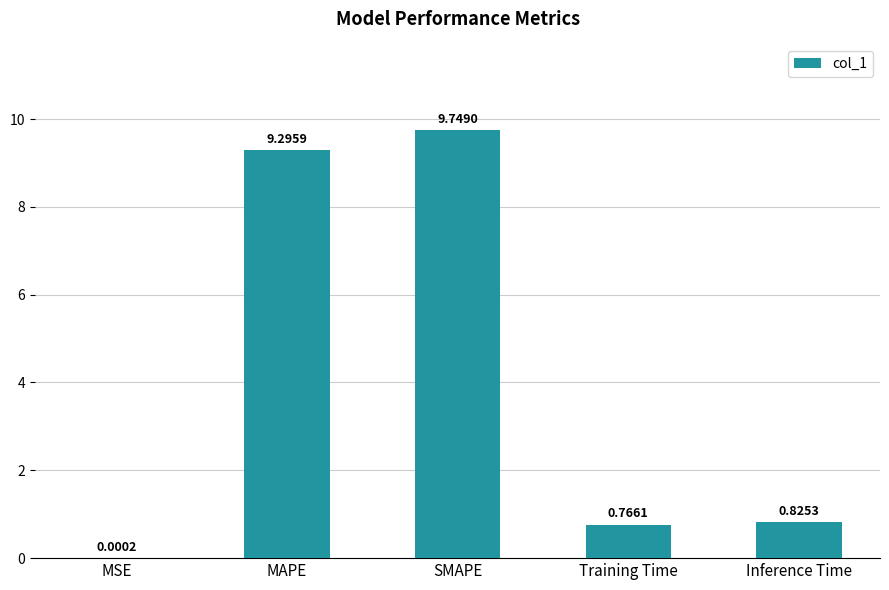

Which has a higher value, MSE or Training Time?

Training Time